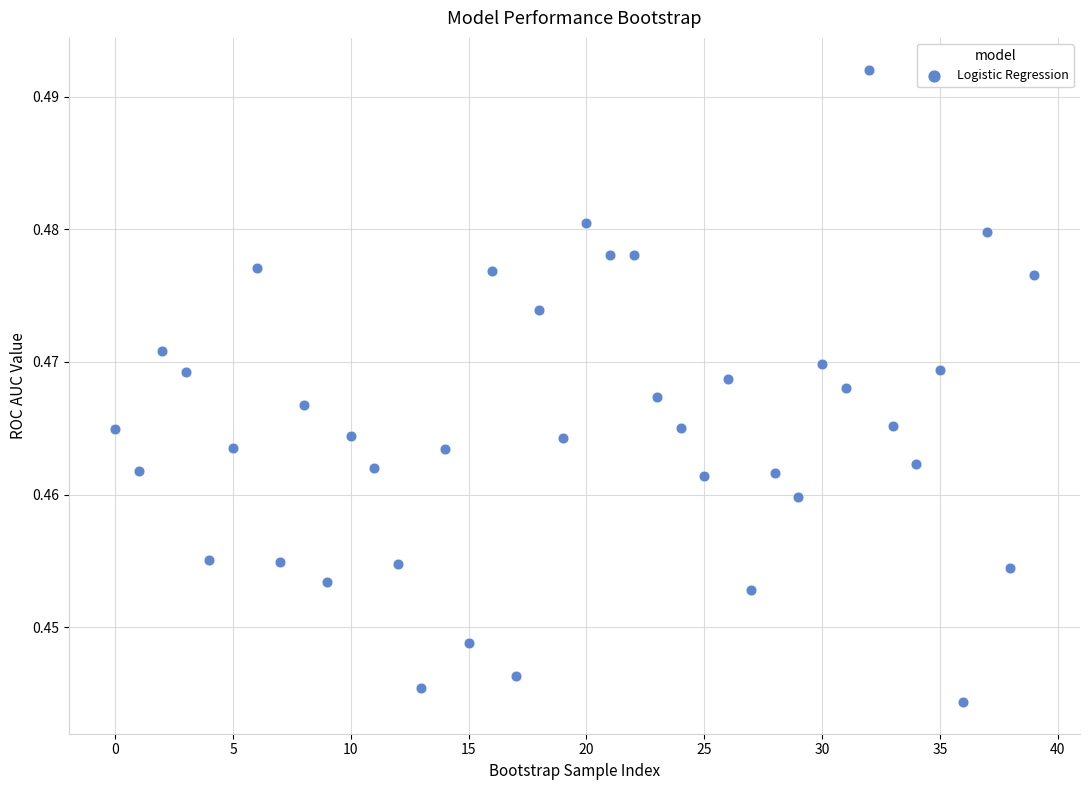

How many data points are displayed?

40